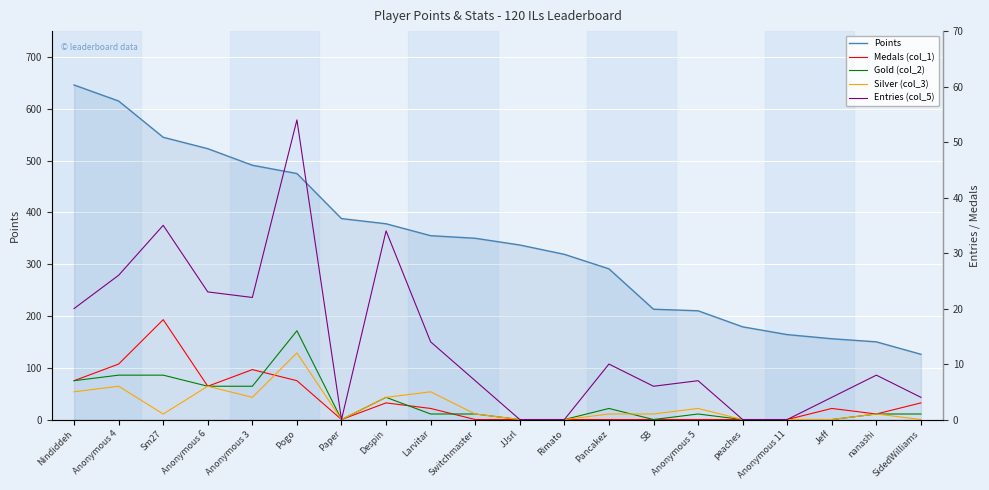

What is the average value of the Entries (col_5) series?

14